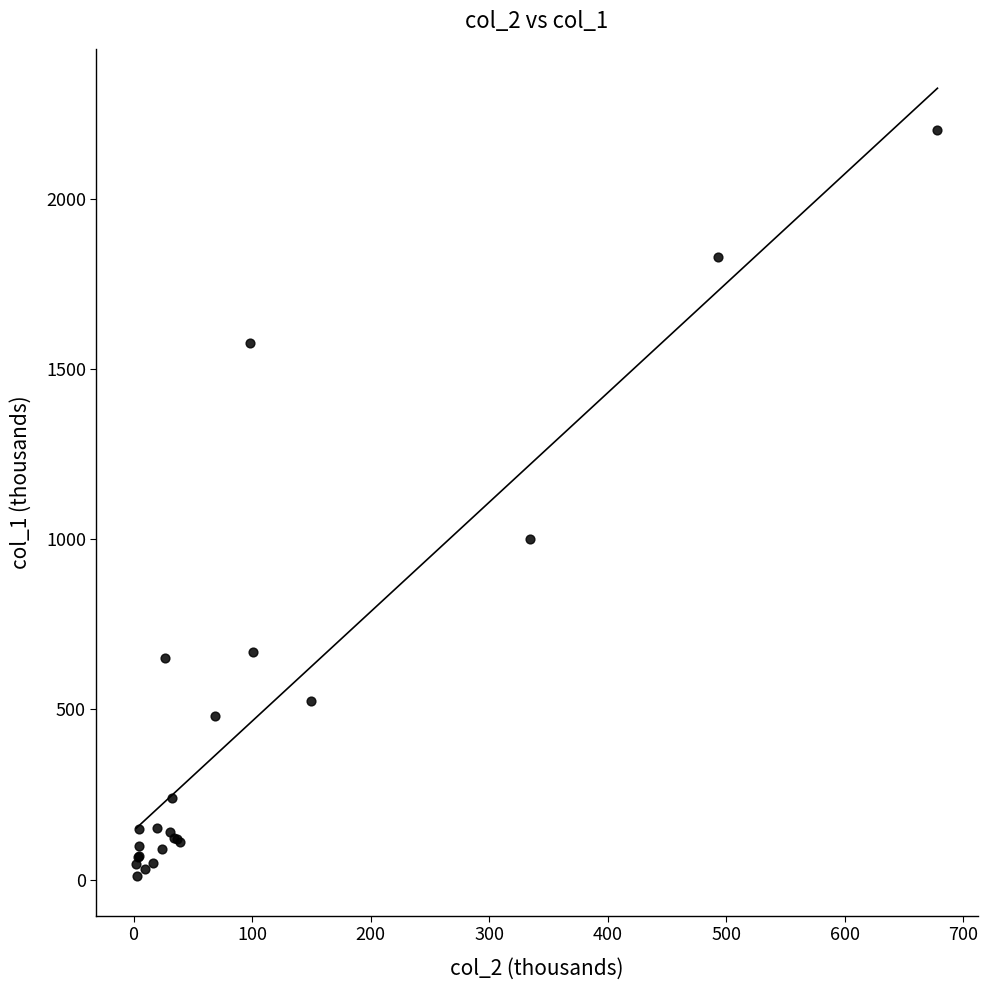

What Y value in the scatter plot is closest to 1106?

1002